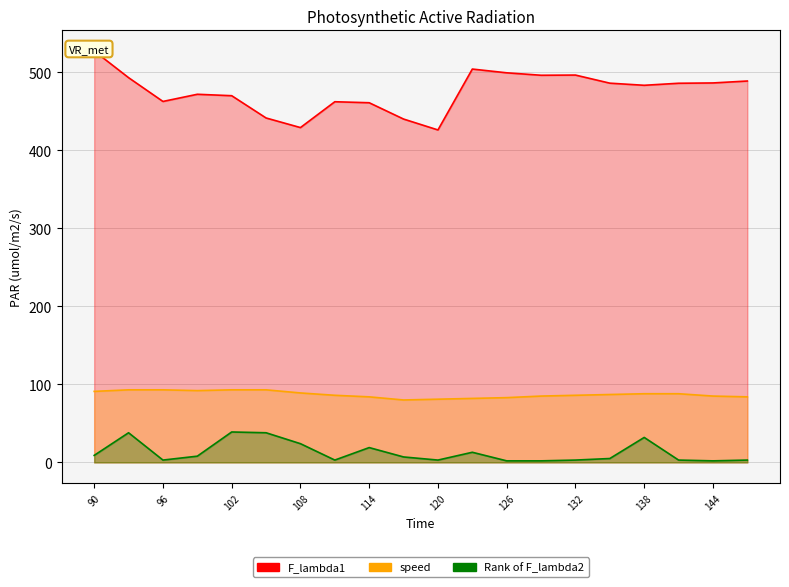

Rank the series by their maximum value, from lowest to highest.

Rank of F_lambda2, speed, F_lambda1